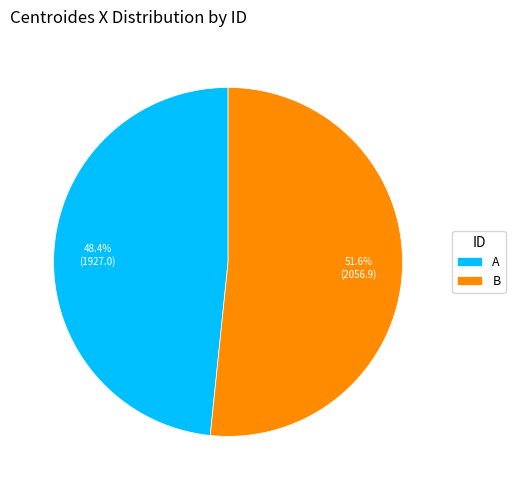

What portion of the pie excludes B?

48.4%